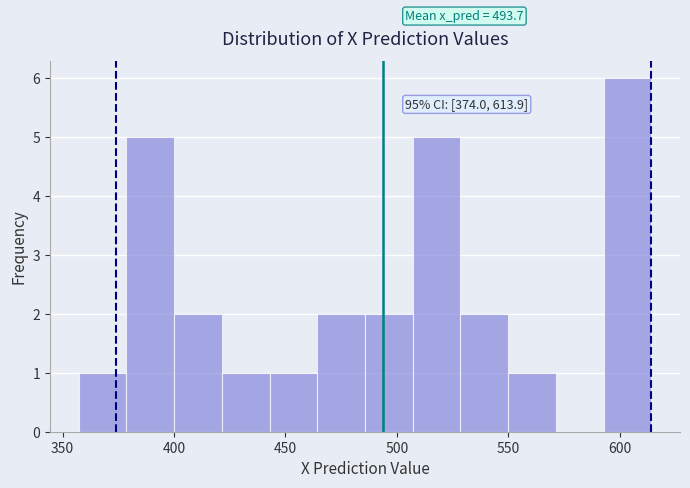

Over which range of the x-axis is the bar tallest?

595 to 615